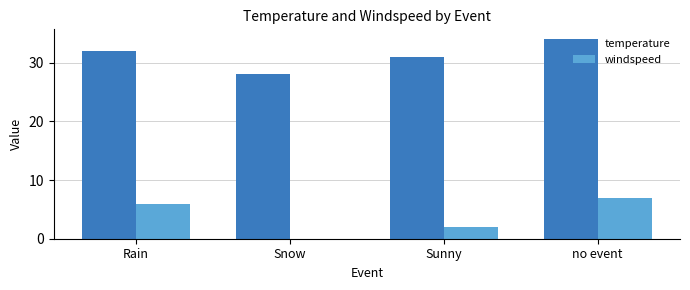

What is the sum of the temperature values at Snow and no event?

62